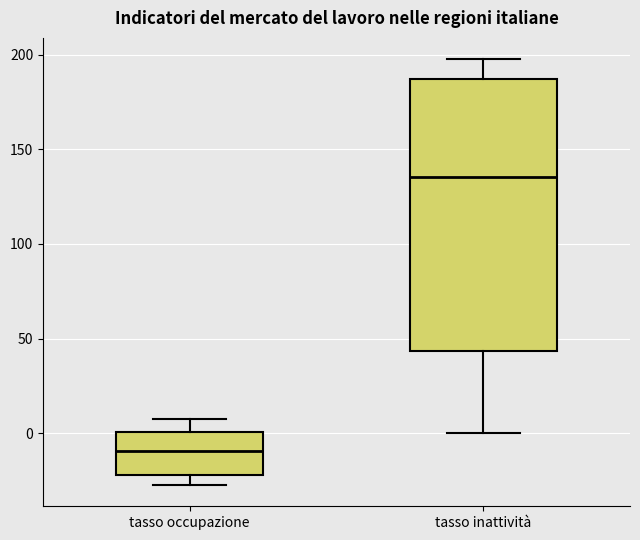

Which box has the highest median line?

tasso inattività